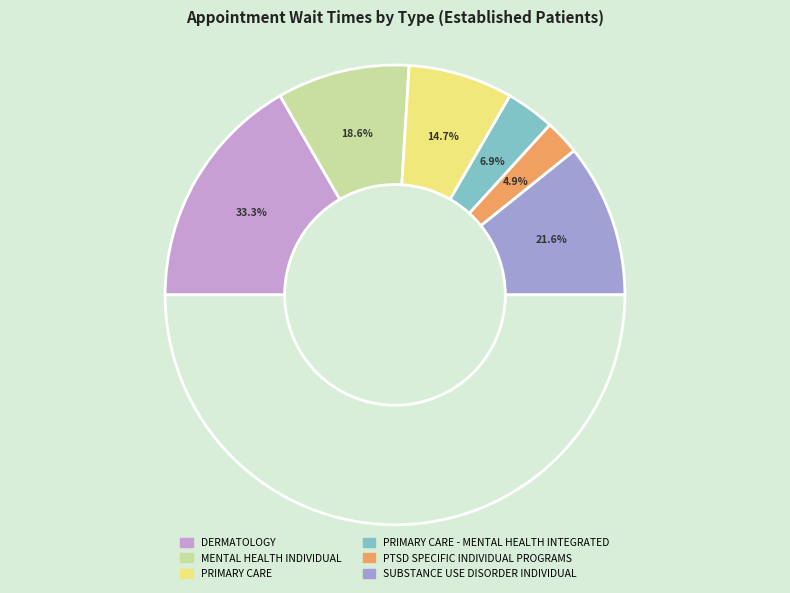

Is it true that DERMATOLOGY is 33% of the pie?

True